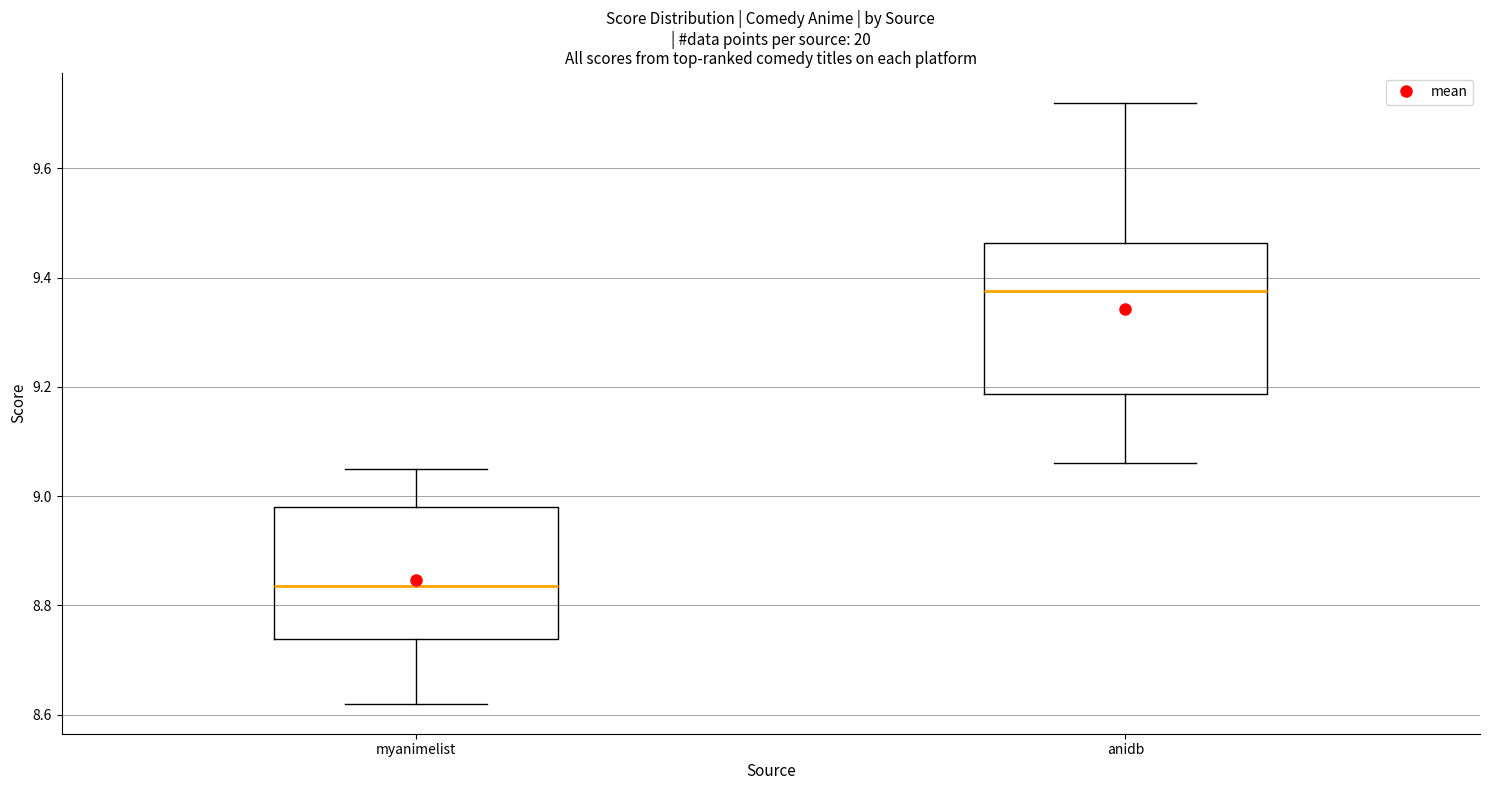

Reading left to right, transcribe this box plot: for each box, give where its median line is, the range the box spans, and where its two whiskers end, as read against the y-axis. The values are not printed on the chart, so give them approximately, as read against the axis.

myanimelist: median 8.84, box 8.74 to 8.98, whiskers 8.62 to 9.06
anidb: median 9.38, box 9.18 to 9.46, whiskers 9.06 to 9.72